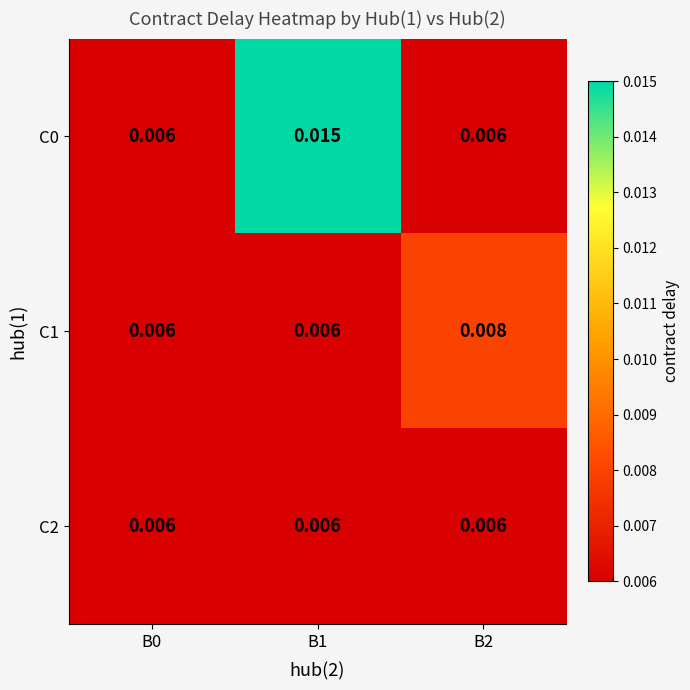

Is the value of C2 at B2 greater than the value of C0 at B1?

No